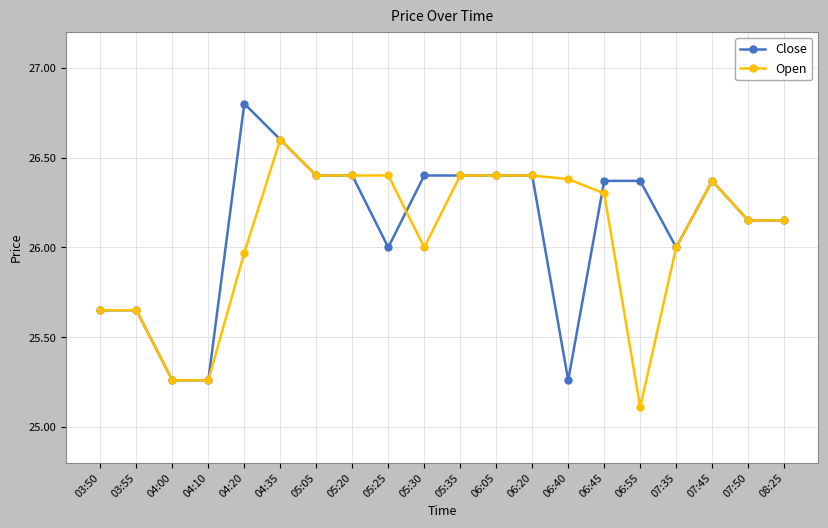

List the series in order of their peak value, lowest first.

Open, Close